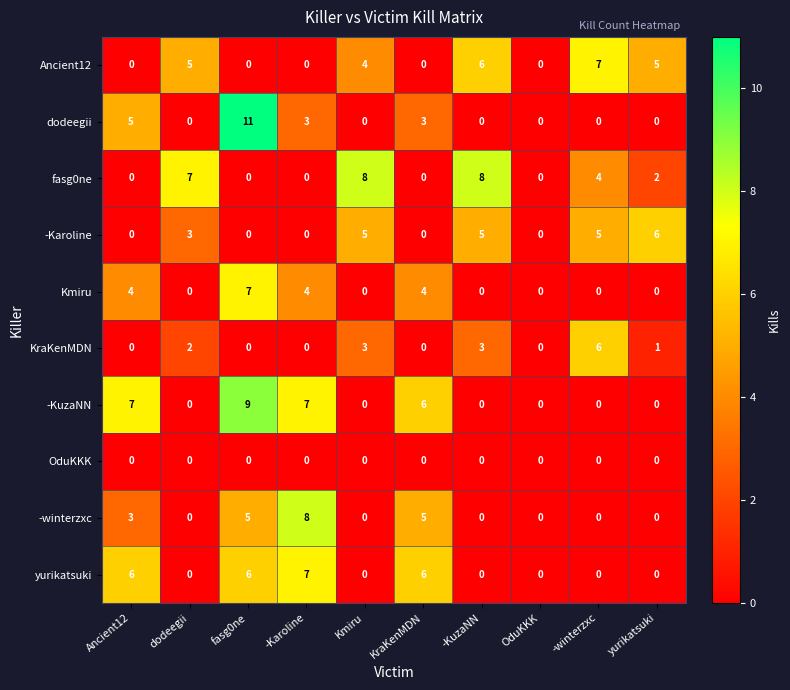

Which category has the highest value across all series?

fasg0ne